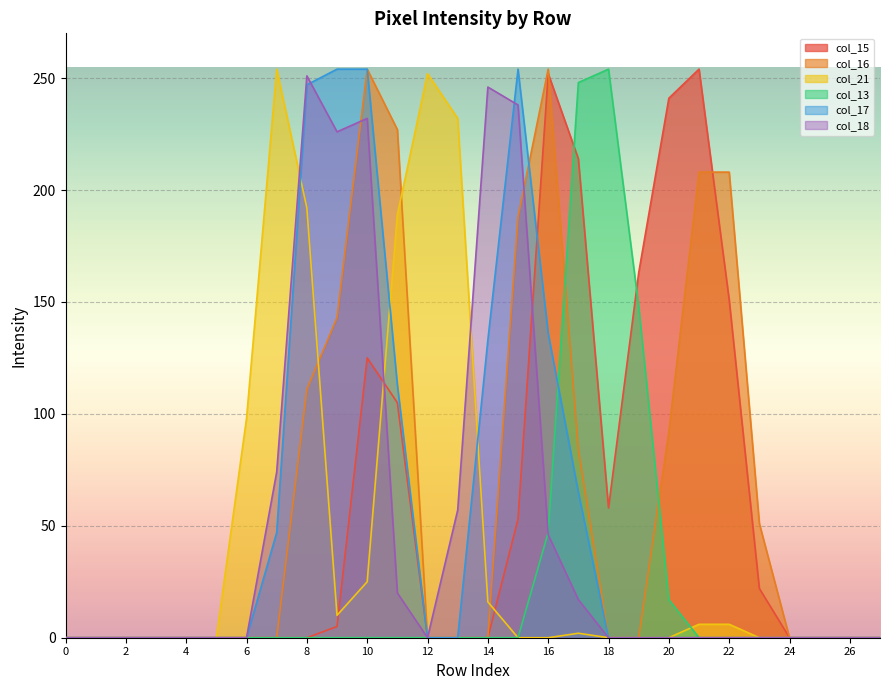

How many positive values does the col_21 series have?

12